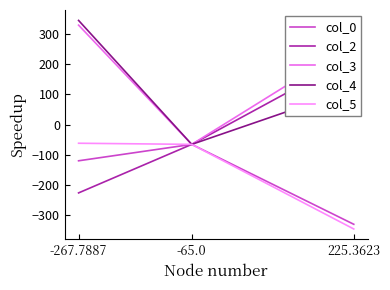

What are all the series names shown in the legend?

col_0, col_2, col_3, col_4, col_5